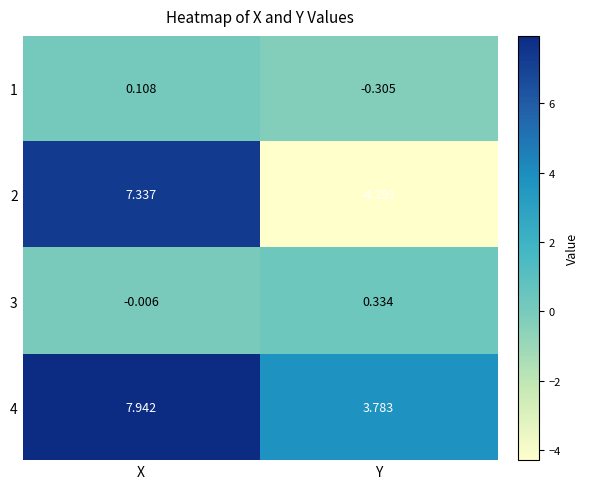

At which category is the sum across all series the highest?

X